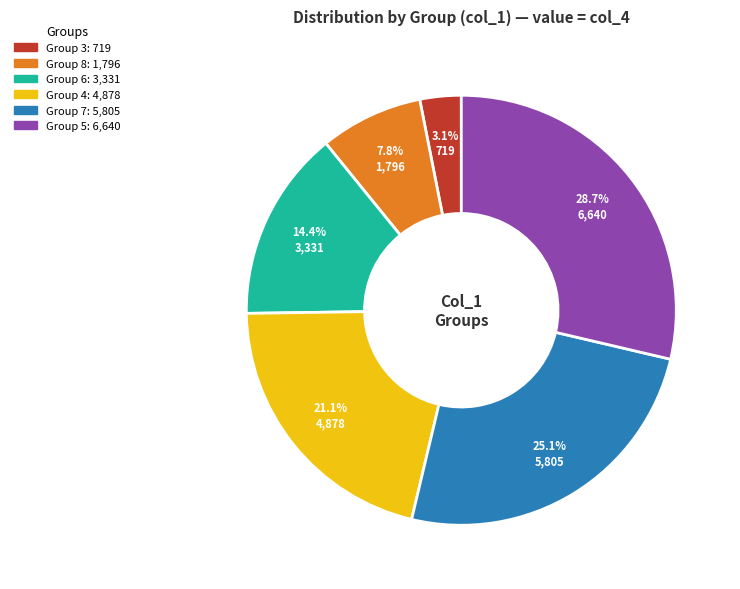

Does any single category account for the majority?

No